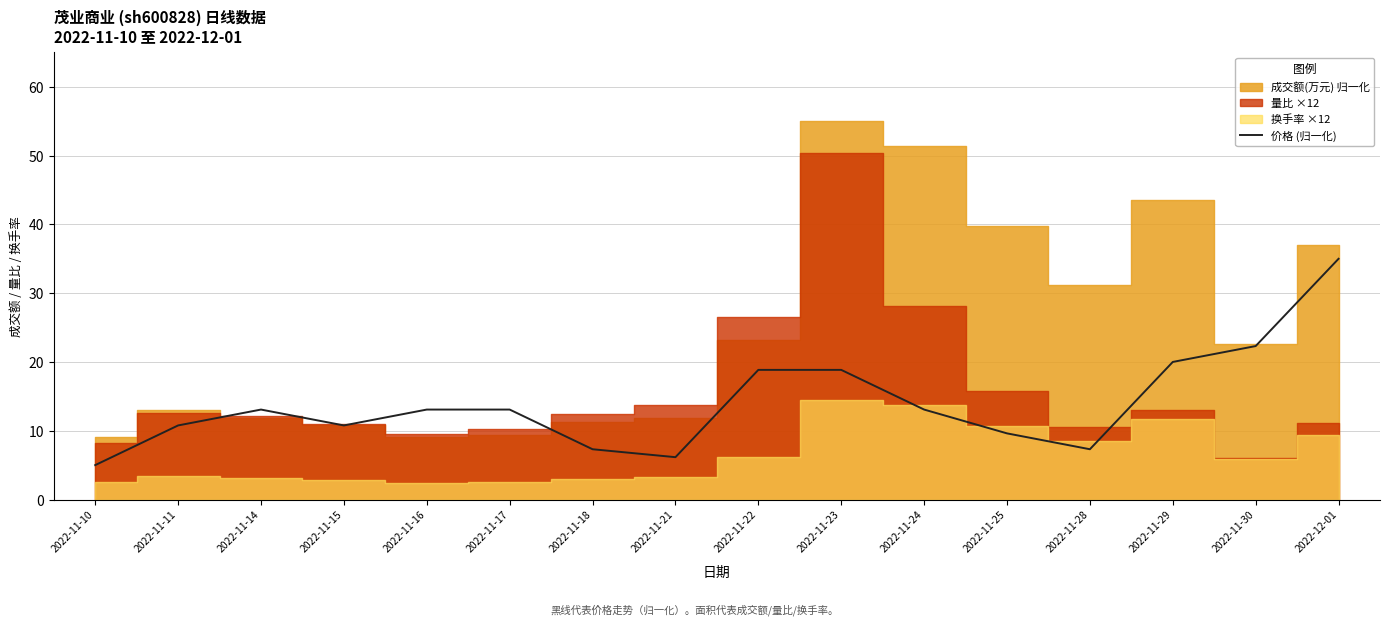

What position from the right is 2022-11-23?

7